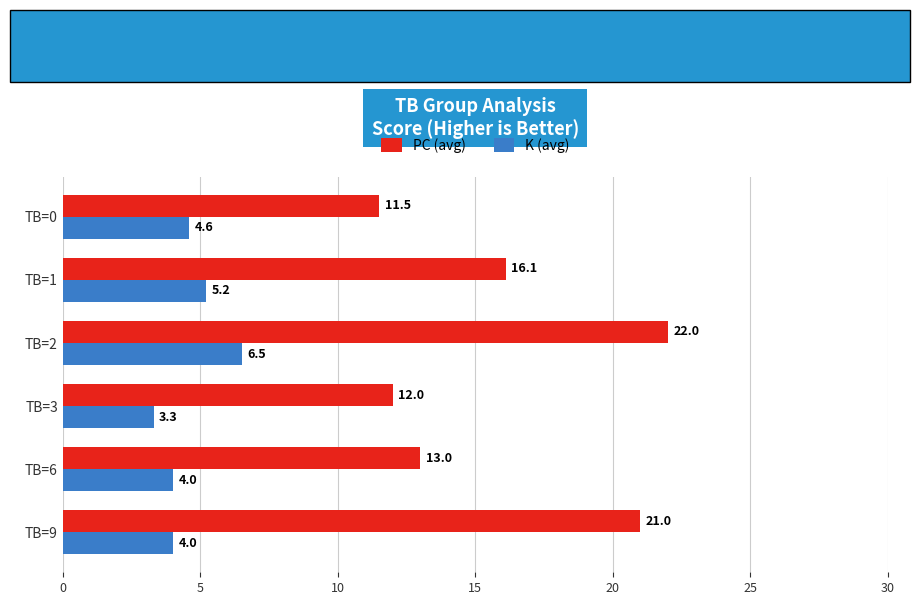

Rank the series at TB=6 from lowest to highest value.

K (avg), PC (avg)